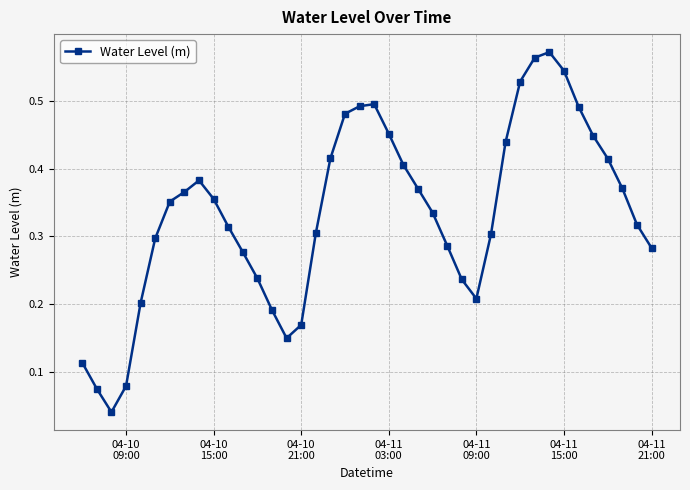

True or false: the data has more than 0 interior local peaks.

True